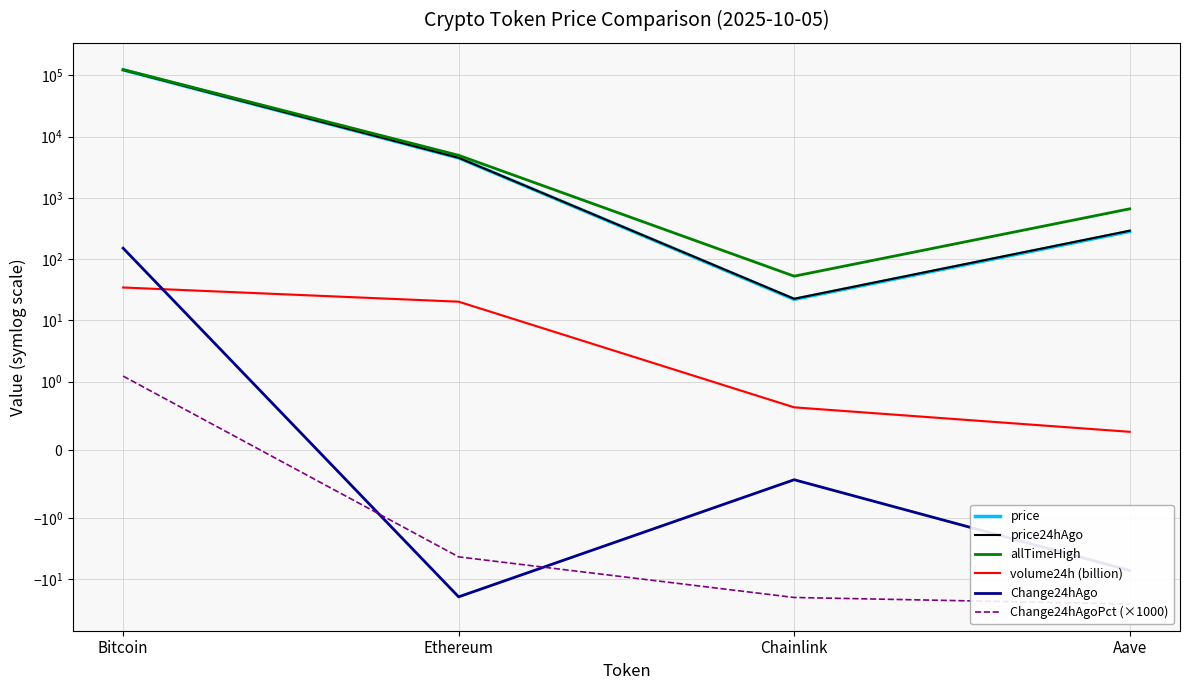

How many distinct data groups are displayed?

6